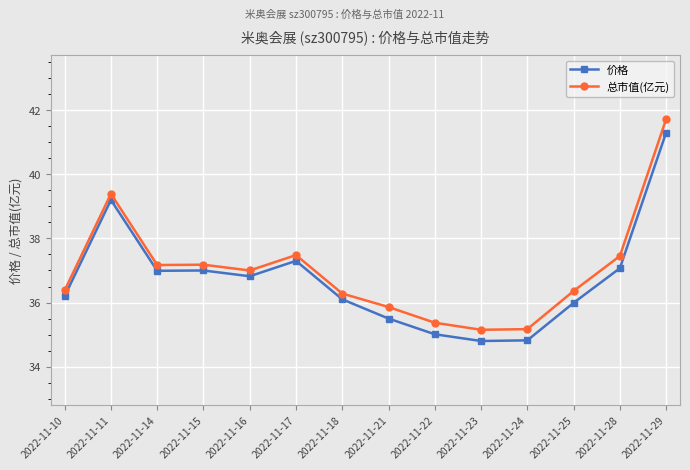

What is the difference between the 总市值(亿元) values at 2022-11-16 and 2022-11-22?

1.6